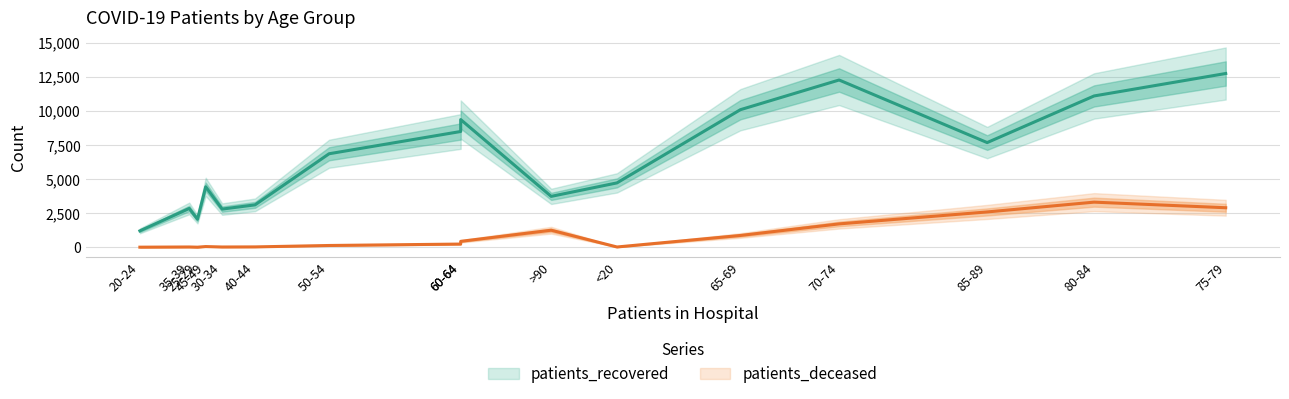

At which category is the sum across all series the highest?

75-79